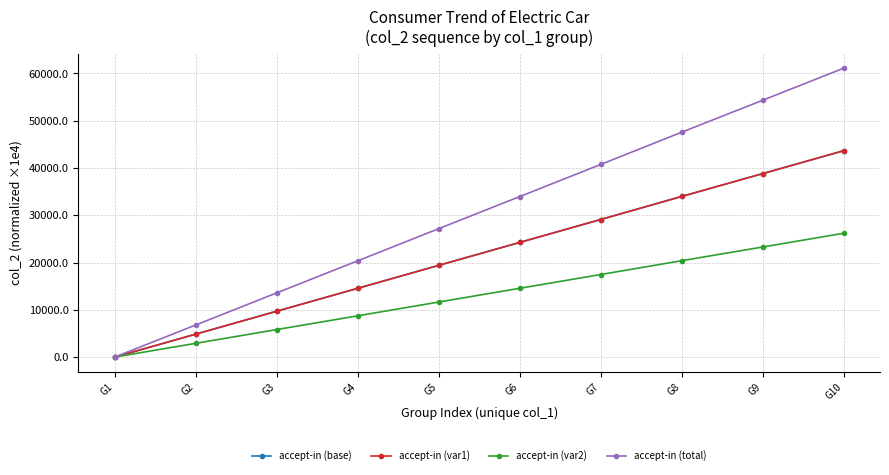

What is the difference between the accept-in (var1) values at G2 and G8?

29122.1